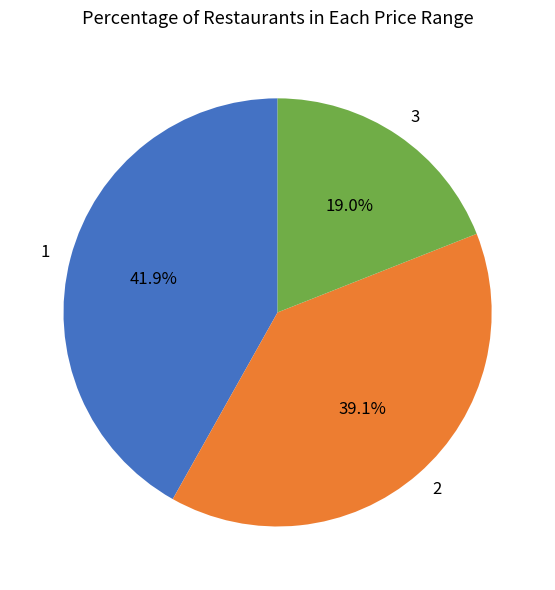

How many segments does this pie chart have?

3